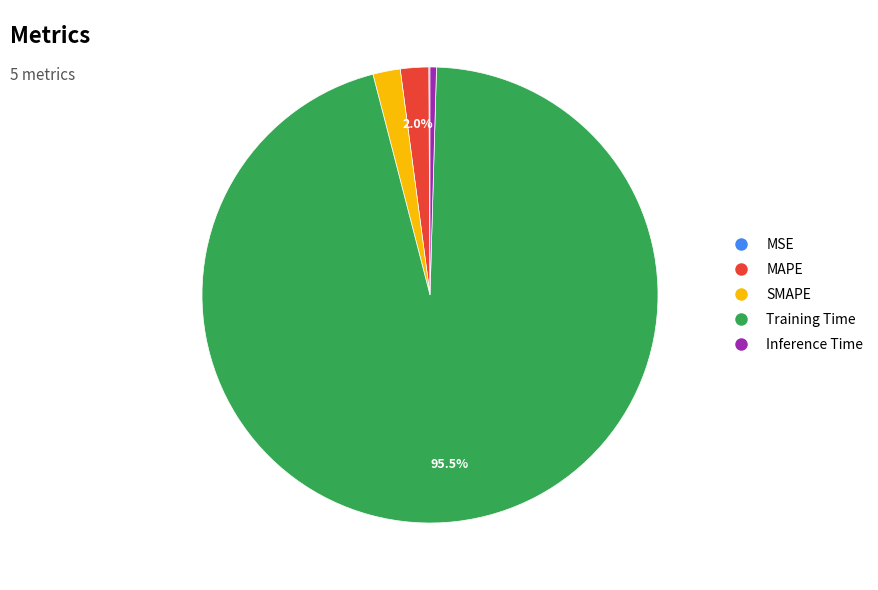

To the nearest percent, what is the average slice percentage?

20%